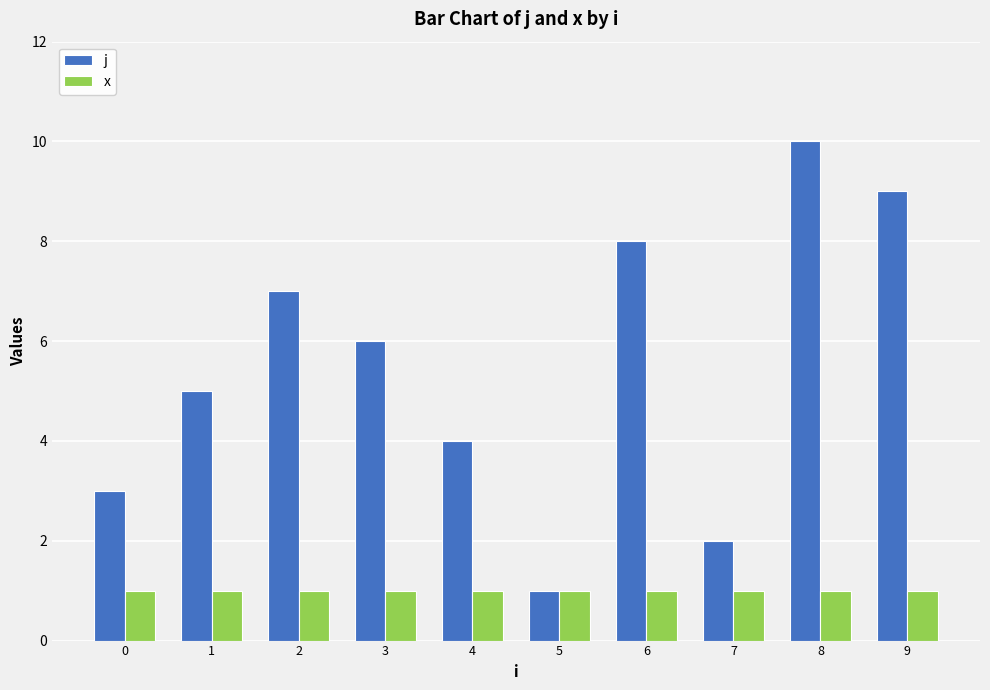

List the series in order of their overall mean, highest first.

j, x